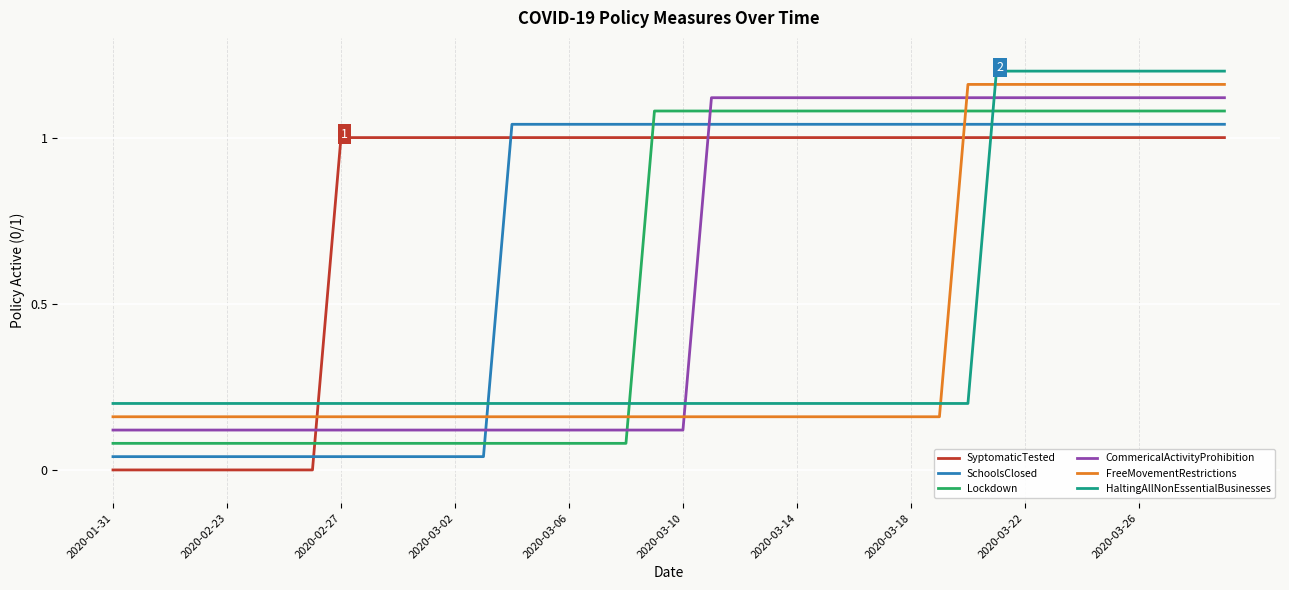

Is this an area chart (filled region under the line)?

No